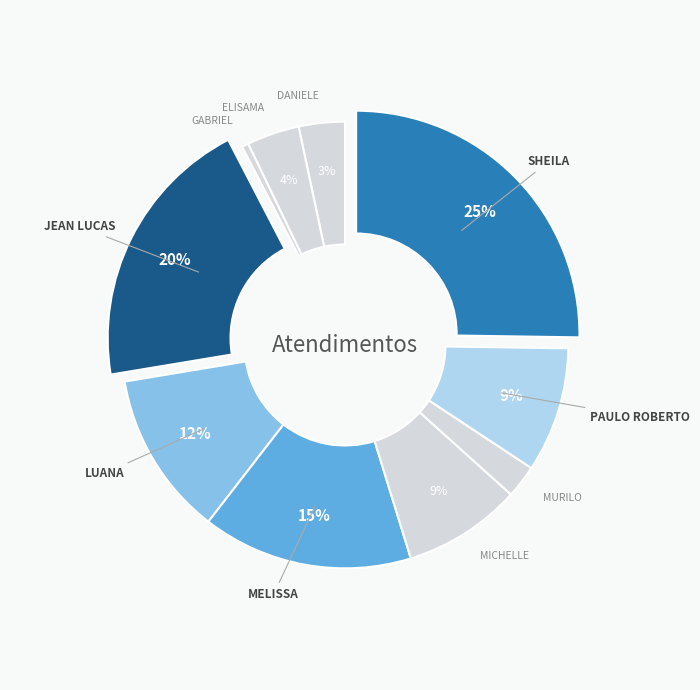

How many segments does this pie chart have?

10